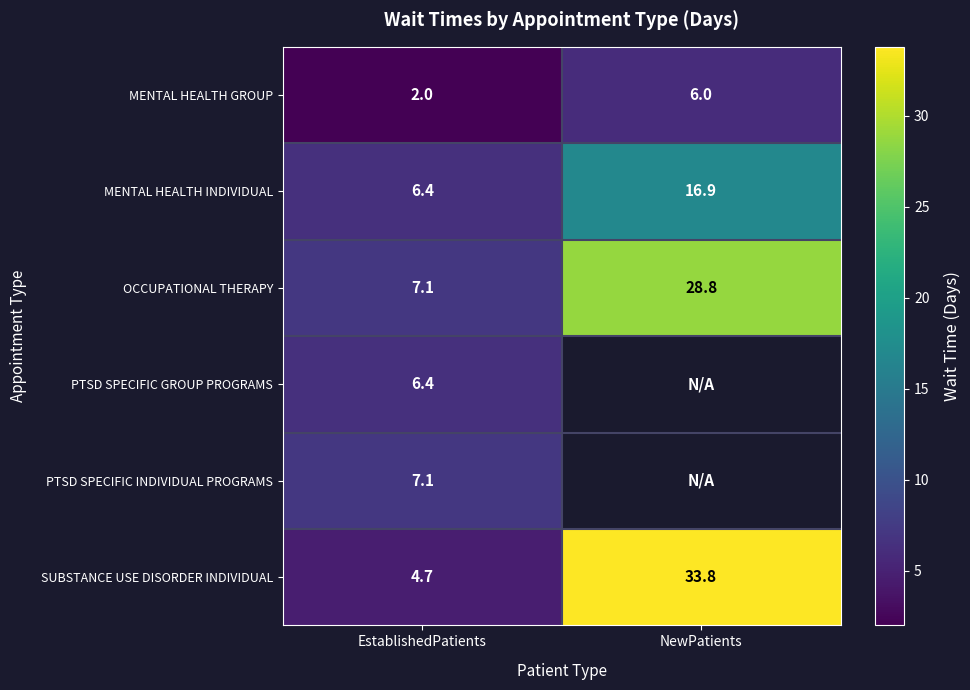

What is the total value across all series at EstablishedPatients?

33.7